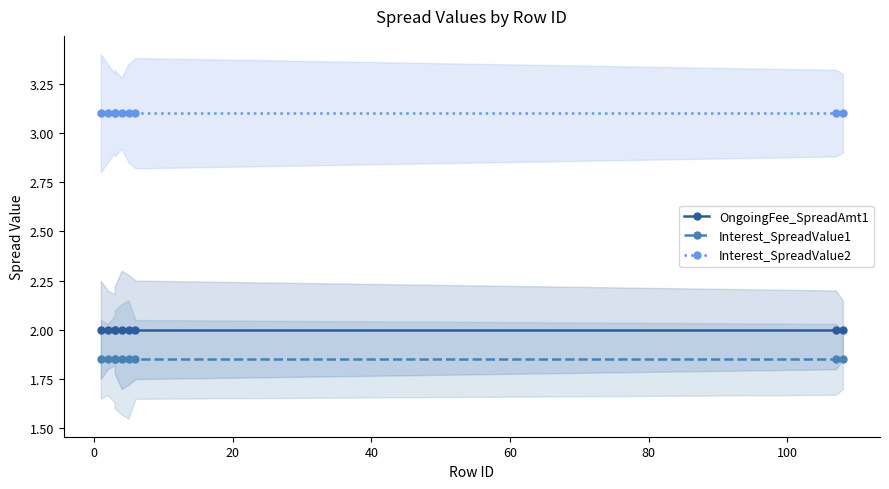

Does the chart display data point markers on the line(s)?

Yes